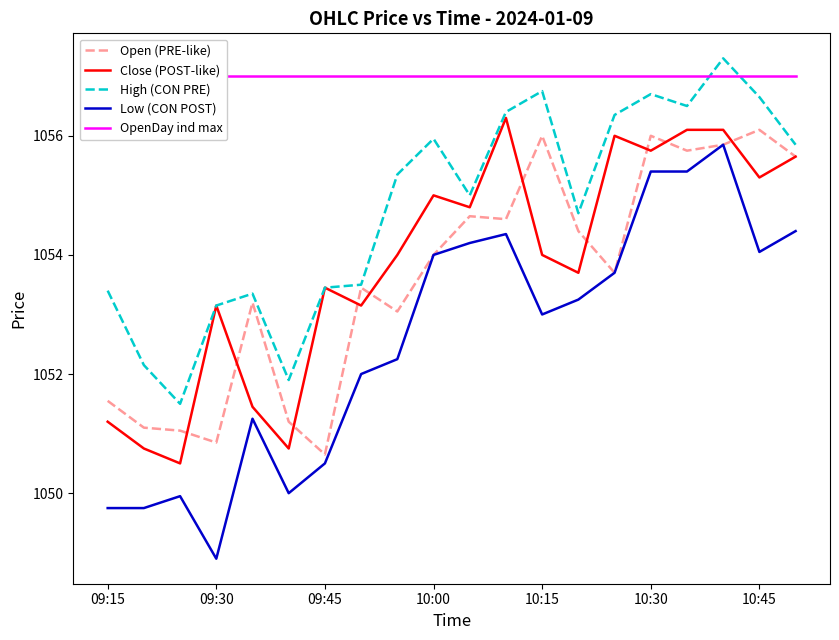

What is the approximate value of Low (CON POST) at 10:30?

1055.4